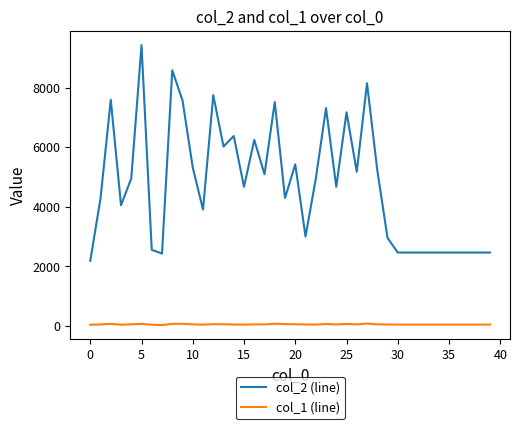

True or false: col_2 (line) and col_1 (line) intersect in this chart.

False